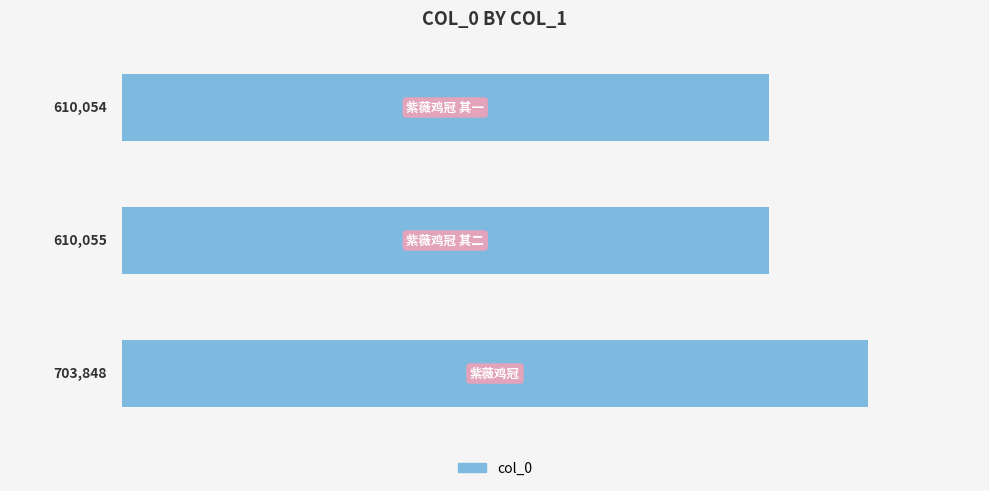

What is the greatest value displayed?

703848